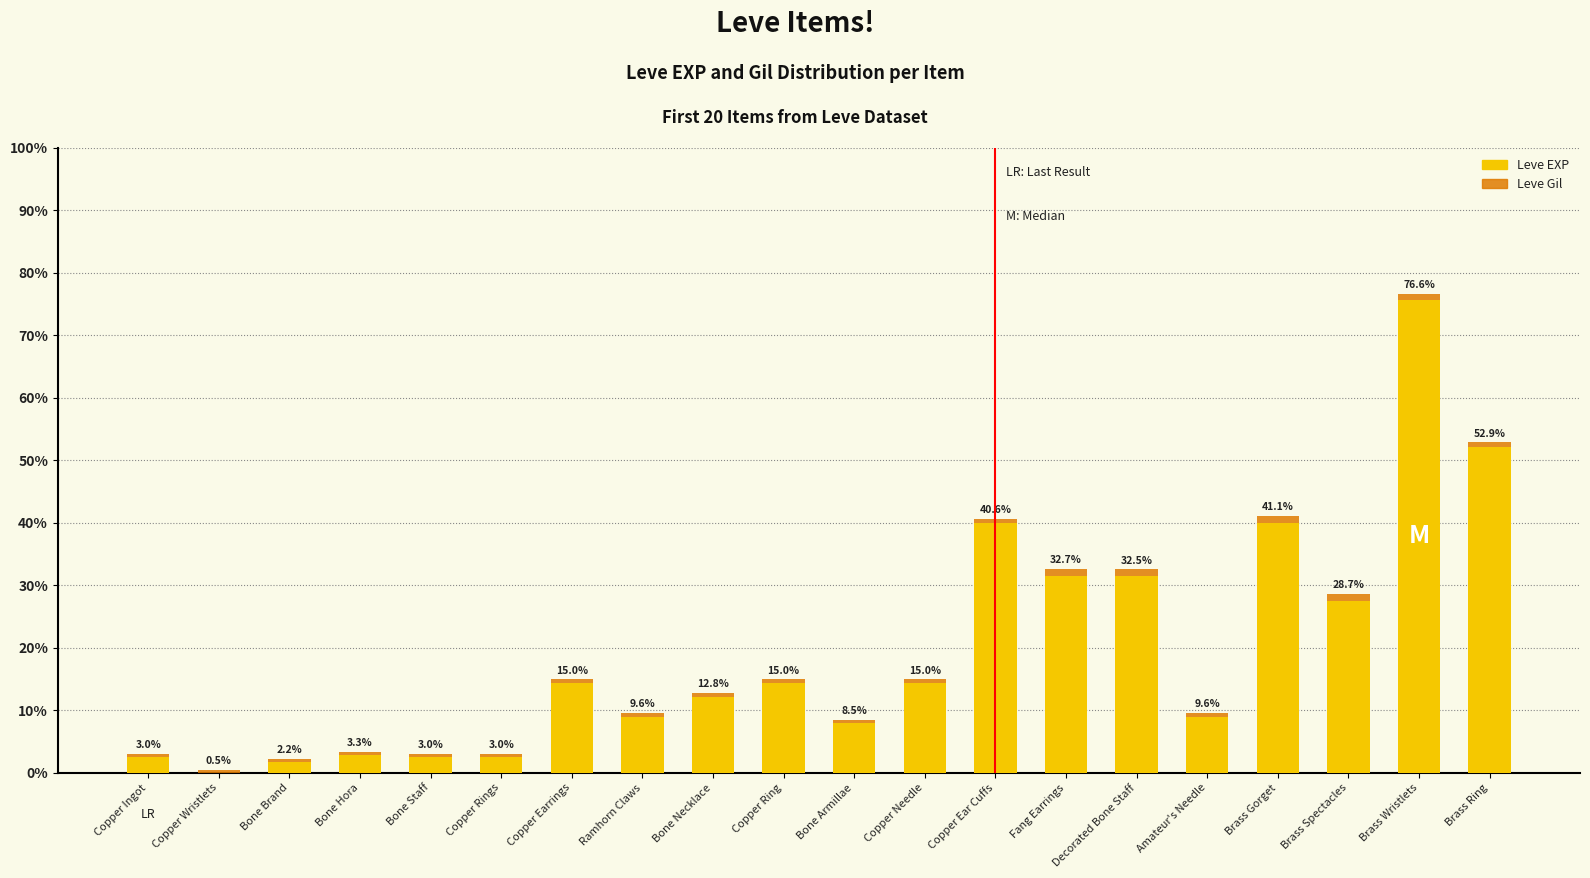

Which has a higher value, Brass Gorget or Bone Staff?

Brass Gorget